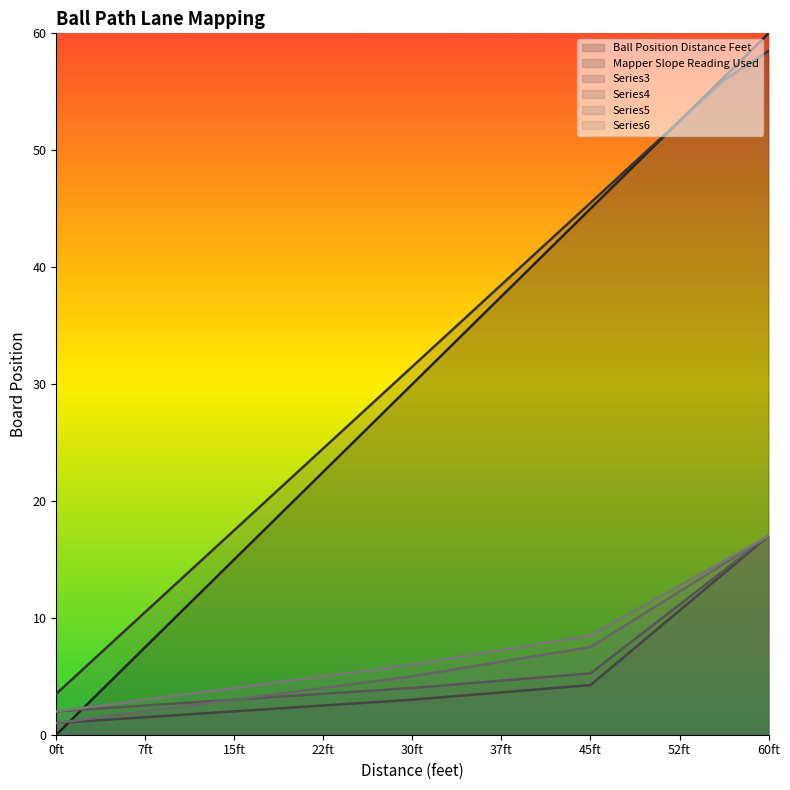

Does the chart display data point markers on the line(s)?

No